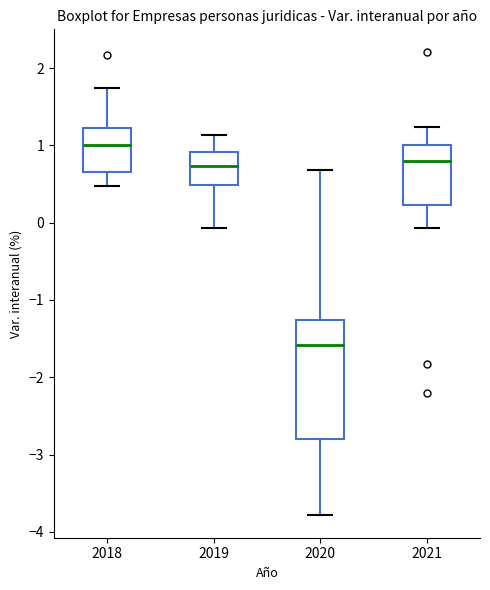

Where does the lower whisker of the box at x = 2020 end on the y-axis? The values are not printed on the chart, so give them approximately, as read against the axis.

-3.8